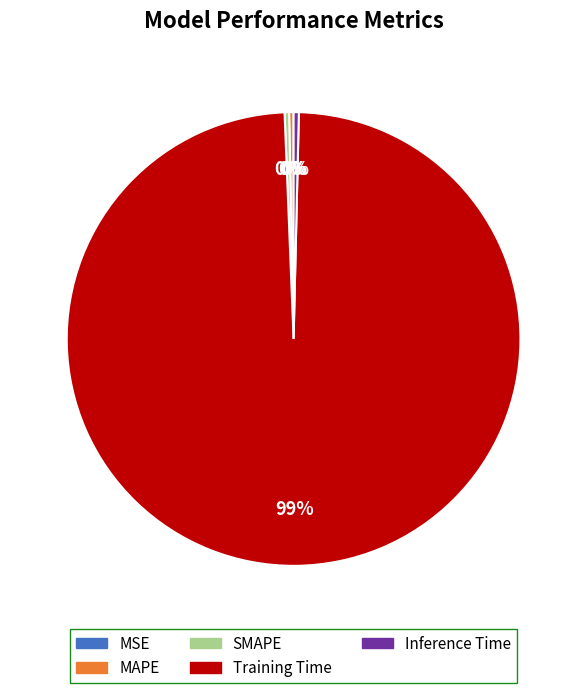

True or false: Training Time accounts for 99% of the total.

True